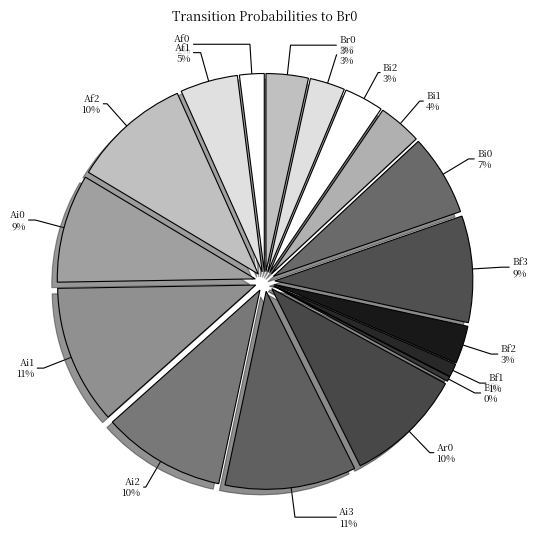

Is there any slice that represents more than half of the pie?

No